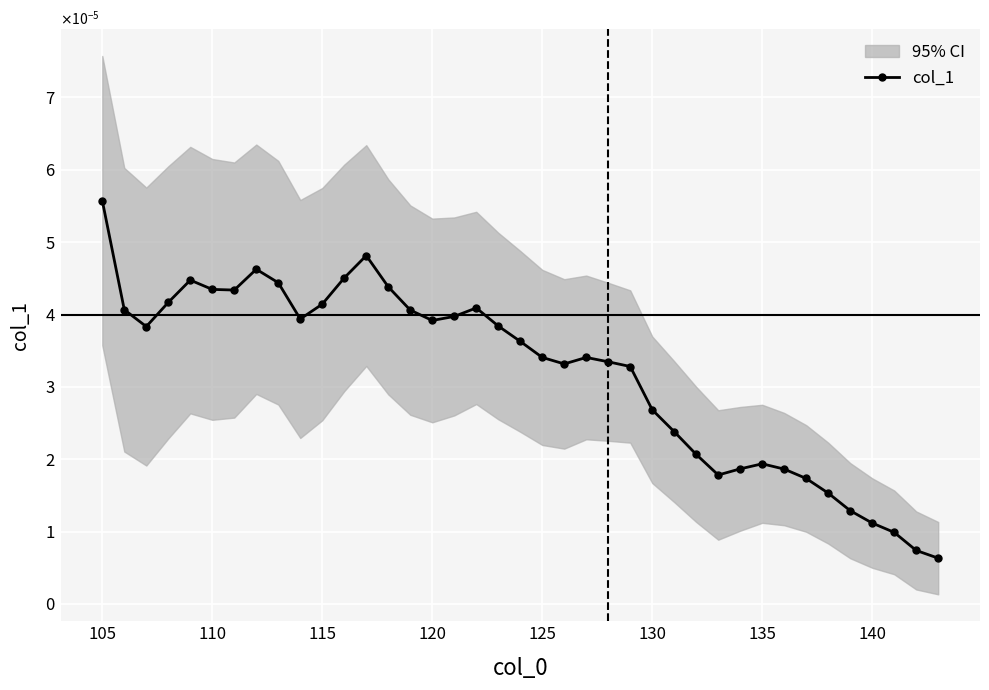

How many interior local peaks (higher than both neighbors) does the data have?

6